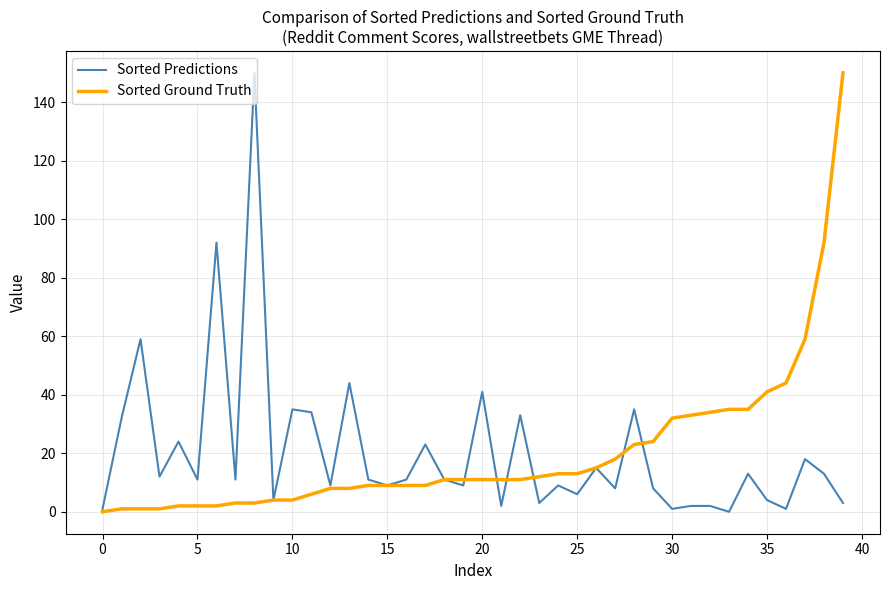

What is the highest value of the Sorted Predictions series?

150